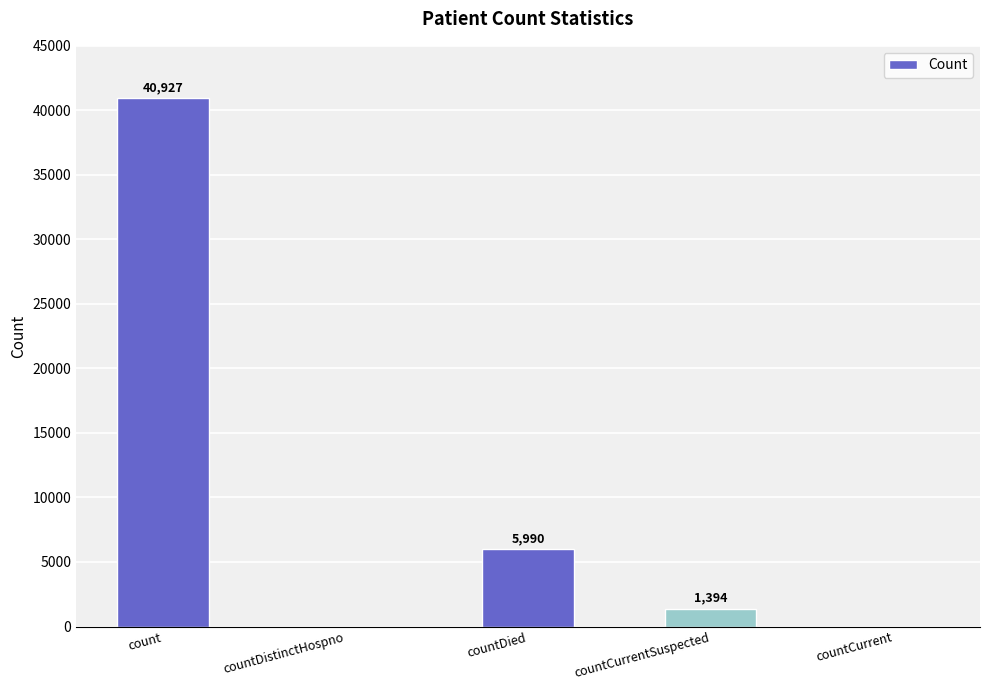

Which has a higher value, countCurrentSuspected or countCurrent?

countCurrentSuspected